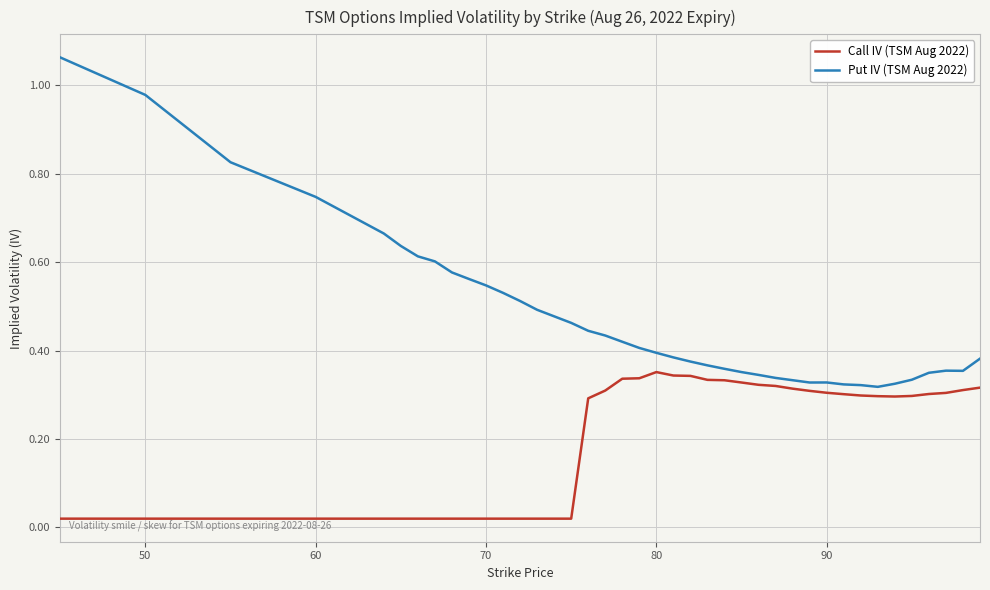

Rank the series by their maximum value, from highest to lowest.

Put IV (TSM Aug 2022), Call IV (TSM Aug 2022)